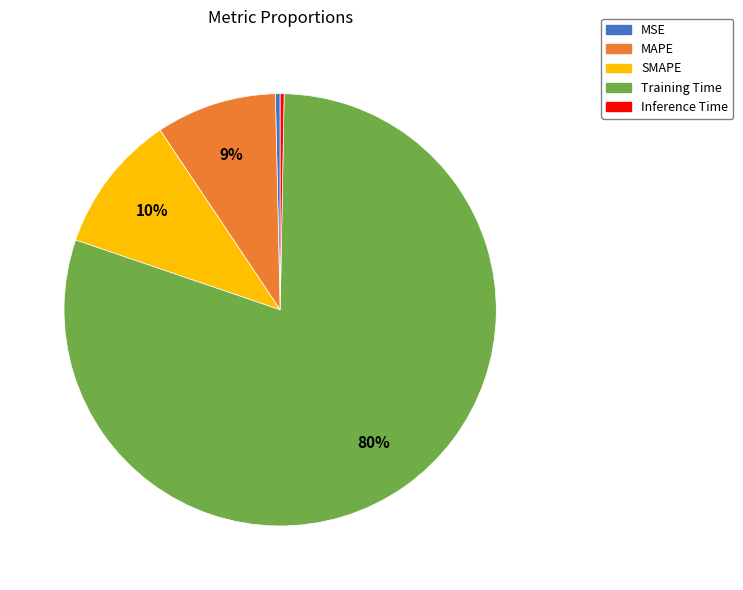

Which slice is the largest?

Training Time